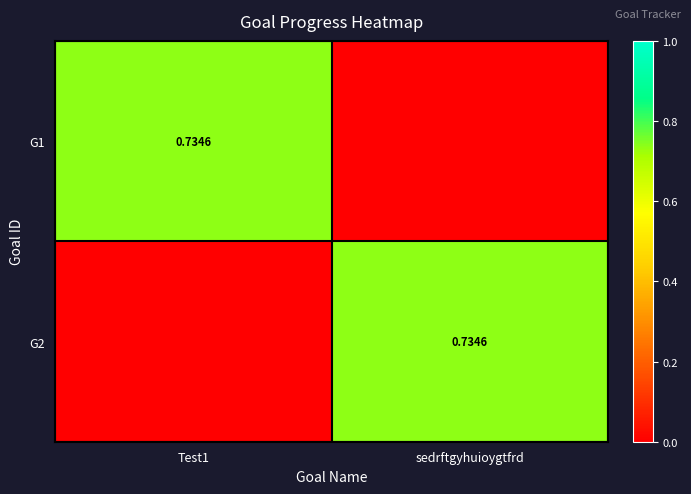

What is the sum of the G1 values at sedrftgyhuioygtfrd and Test1?

0.7